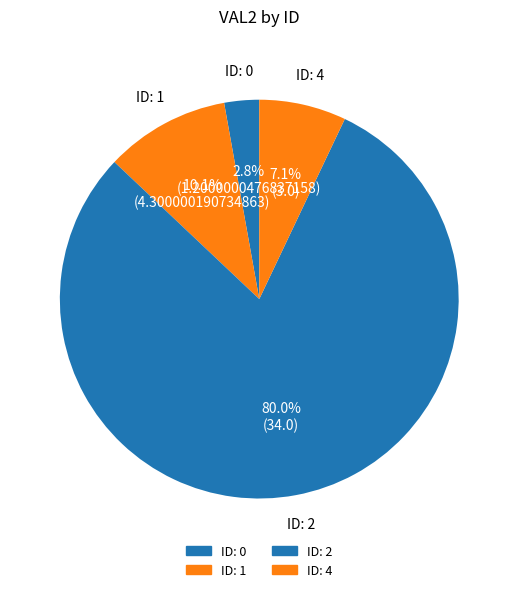

Which slice represents more than half of the pie?

2